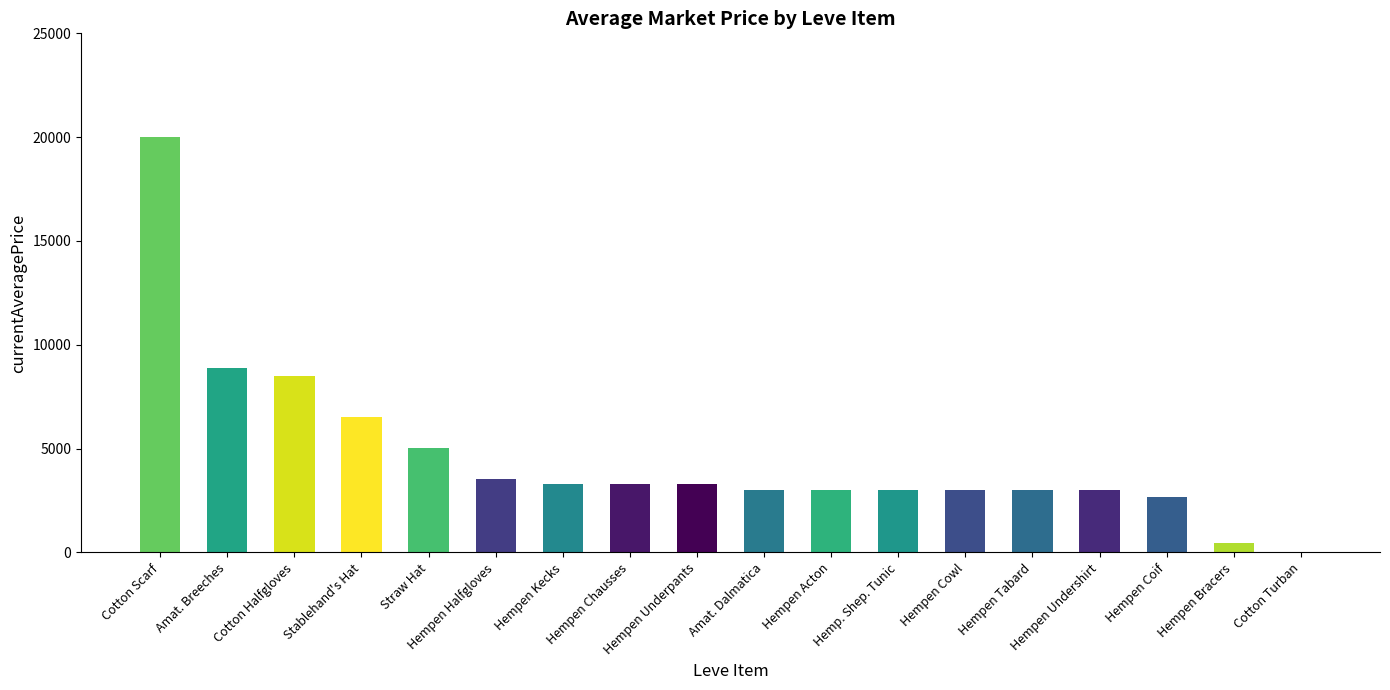

Are the bars horizontal?

No